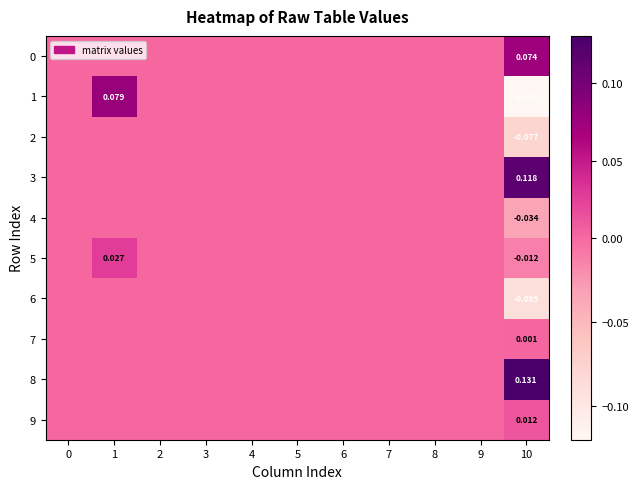

The value of 8 at 1 is -0.1. True or false?

False